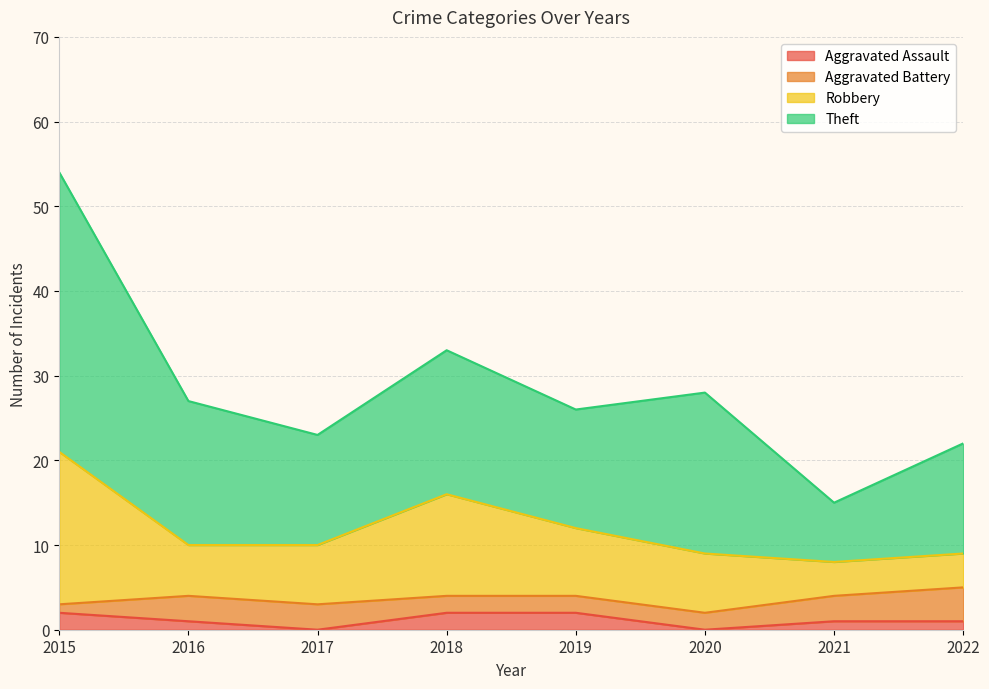

How many values in the Robbery series exceed 10?

3